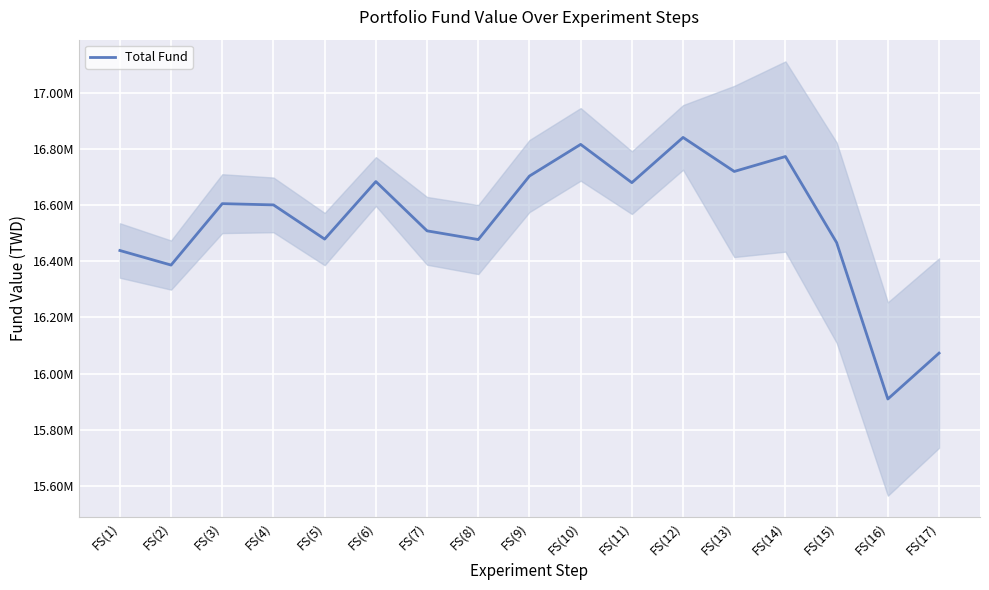

The chart shows a value of 10621032.6 at FS(16). True or false?

False